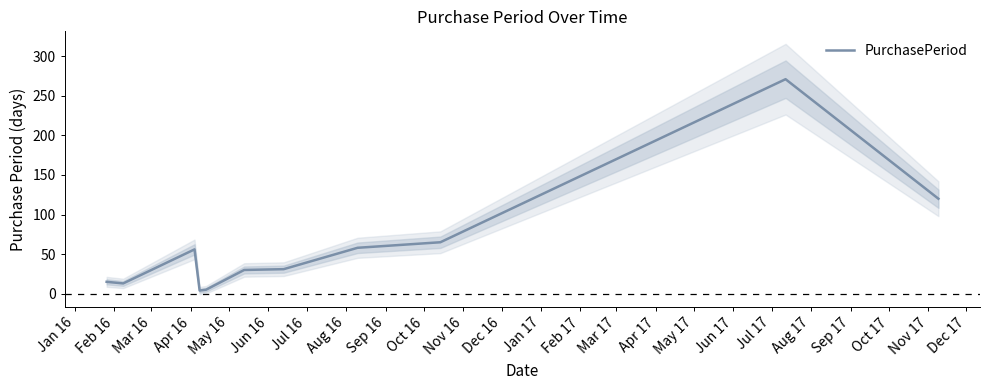

What is the highest value of the PurchasePeriod series?

271